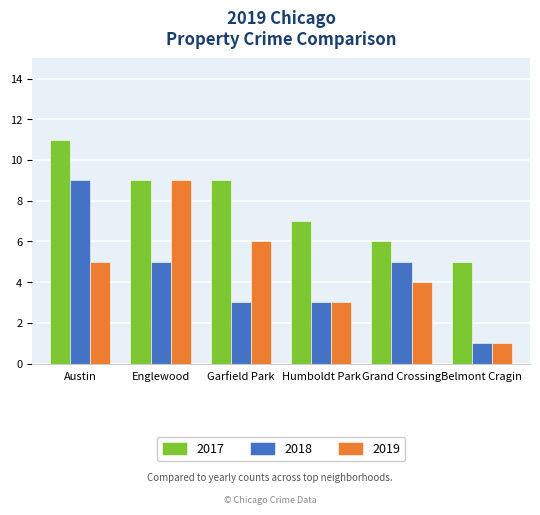

What is the sum of all 2019 values?

28